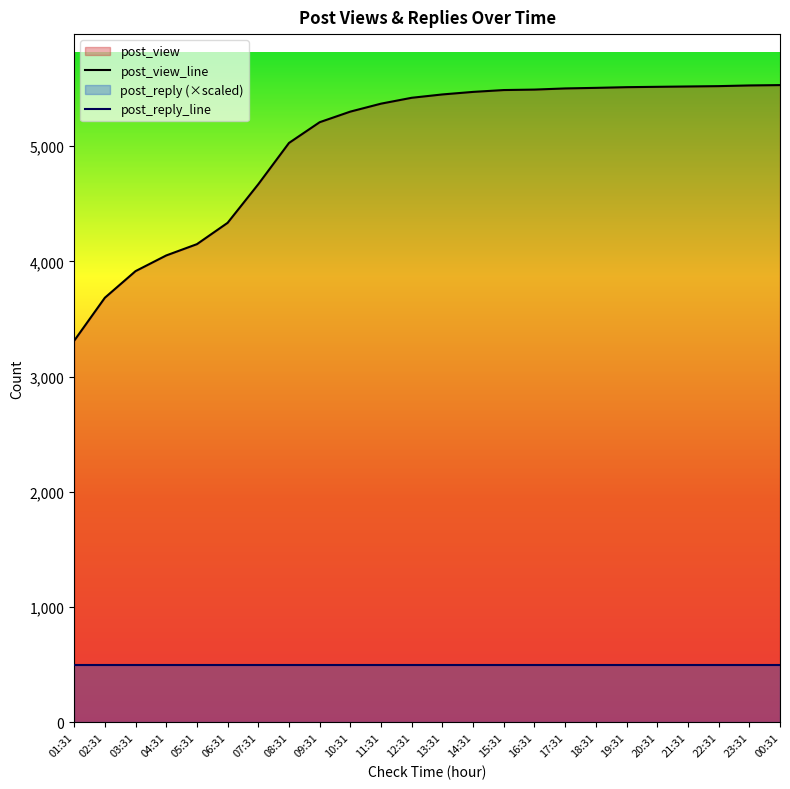

How many series are shown in this chart?

2